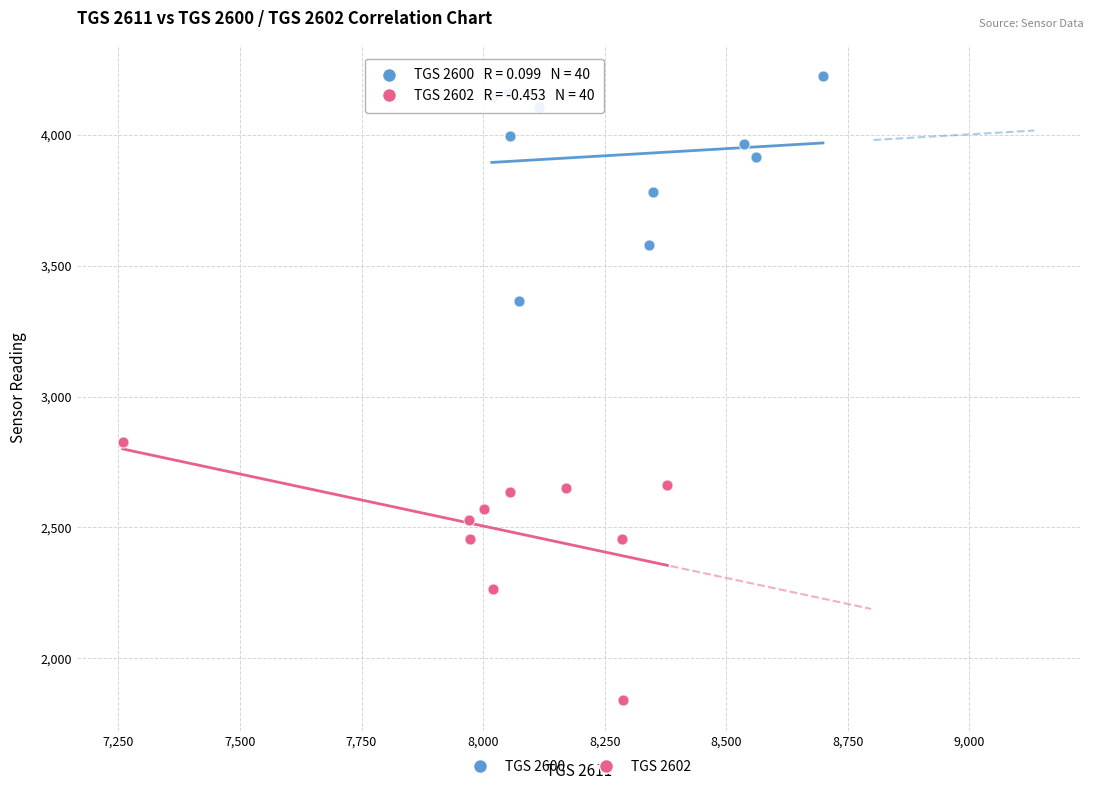

Which series has the largest Y range (max minus min)?

TGS 2602